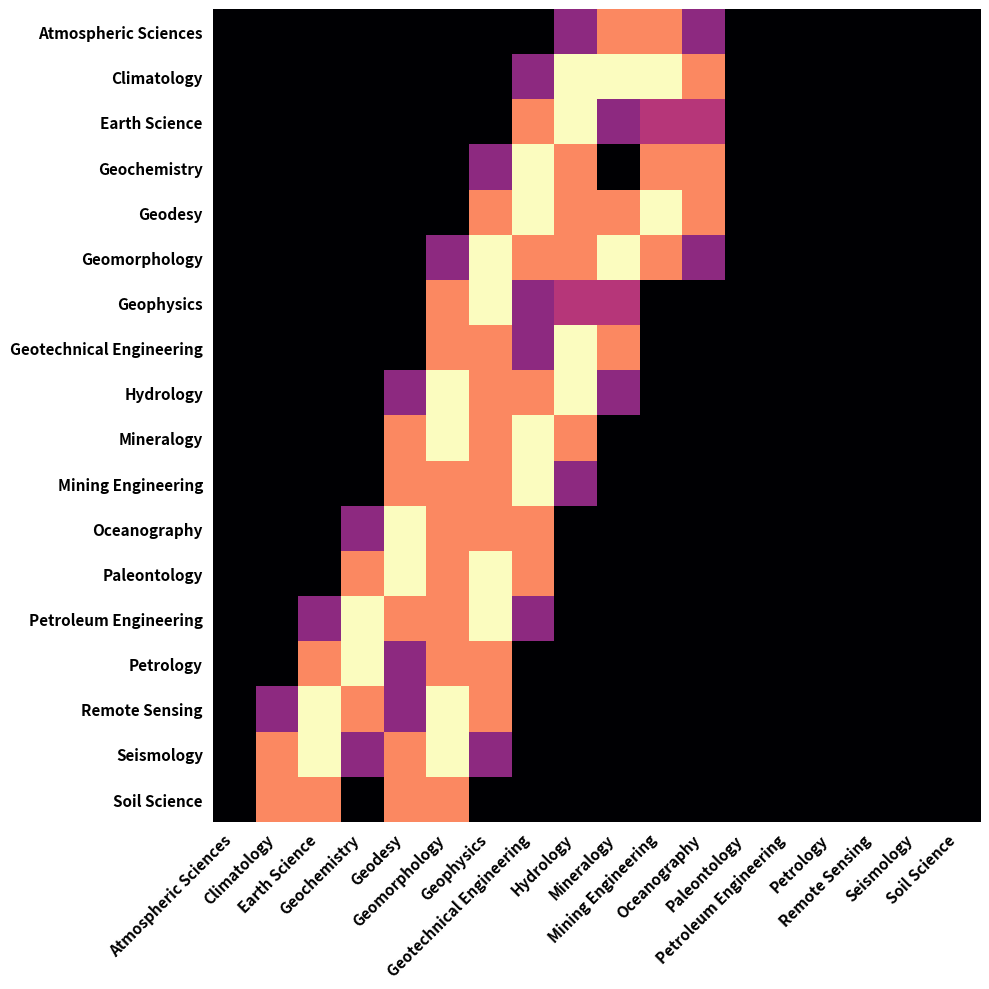

Which series has the largest total across all categories?

Geomorphology